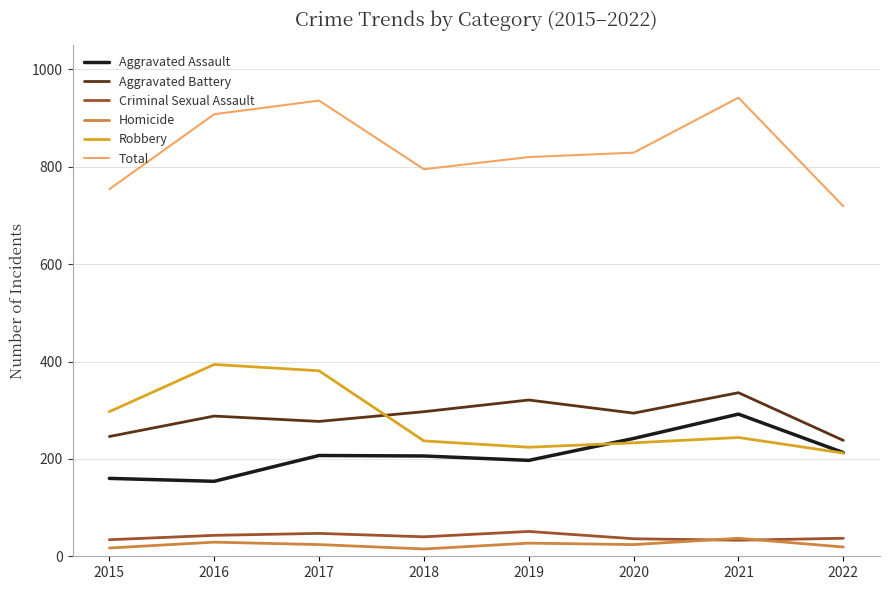

Between 2020 and 2022, which series saw the biggest shift?

Total